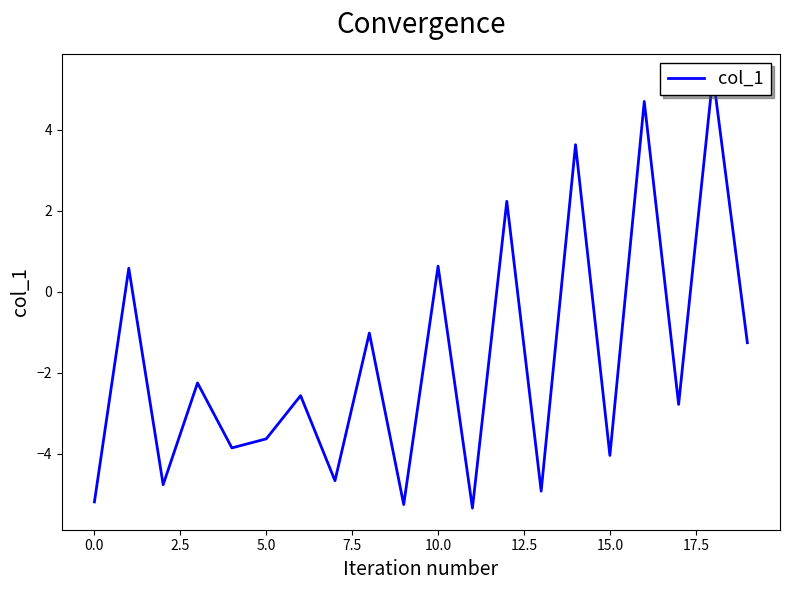

Count the number of values greater than -2.

8